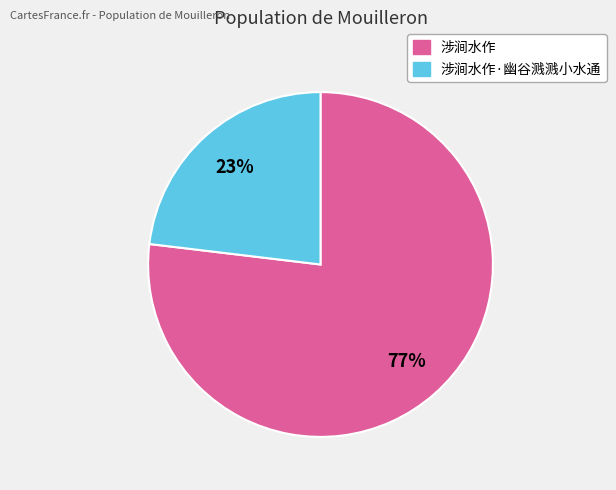

To the nearest percent, what is the average slice percentage?

50%